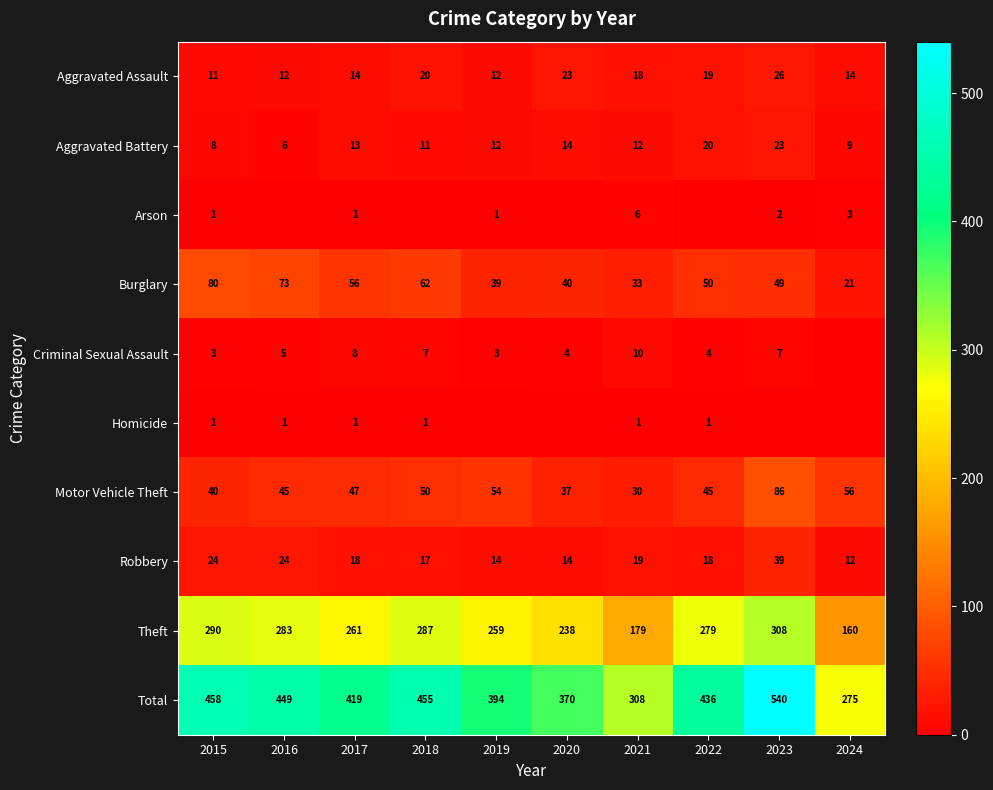

What is the total value across all series at 2024?

550